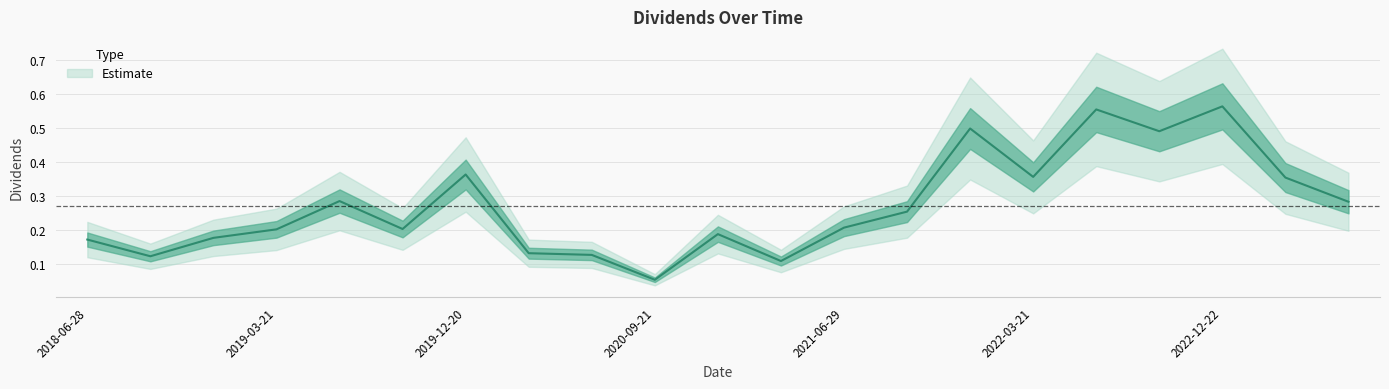

The chart shows a value of 0.4 at 2019-03-21. True or false?

False